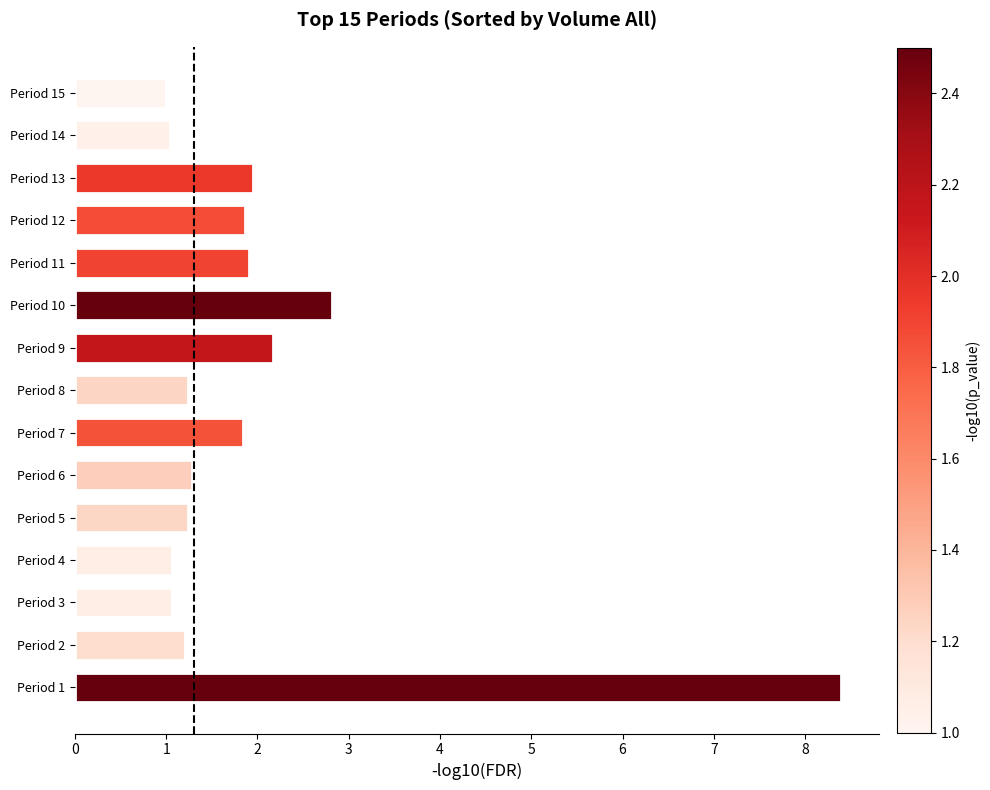

Are the bars horizontal?

Yes